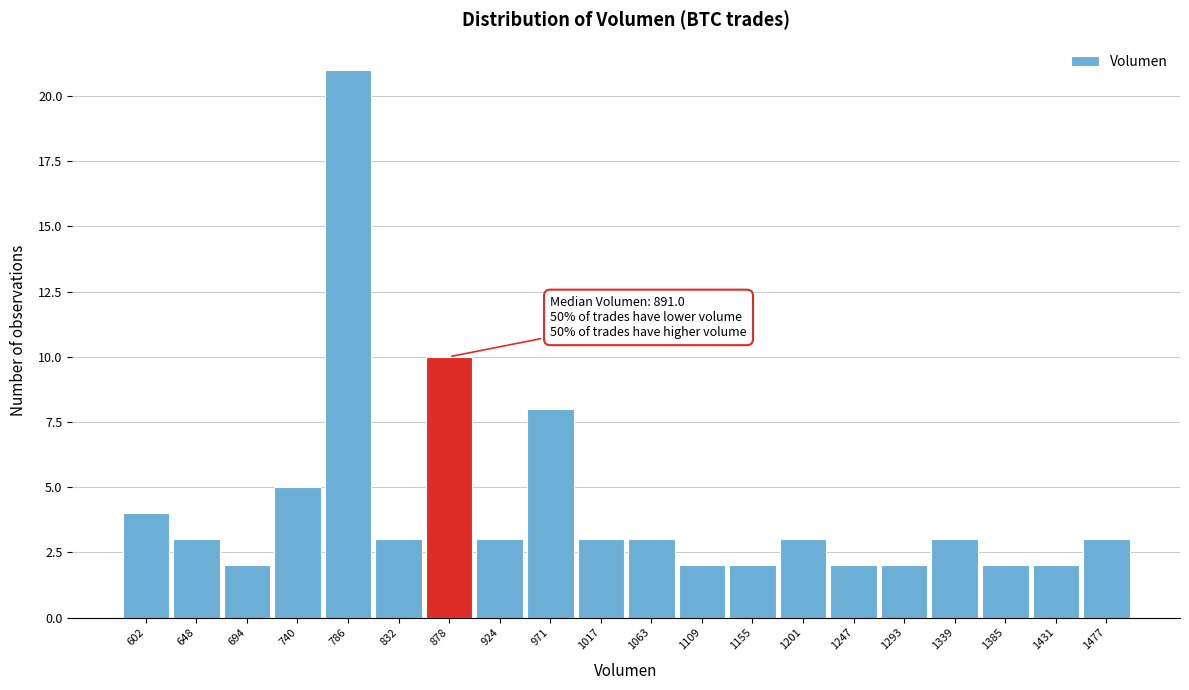

Over which range of the x-axis is the bar tallest?

765 to 810